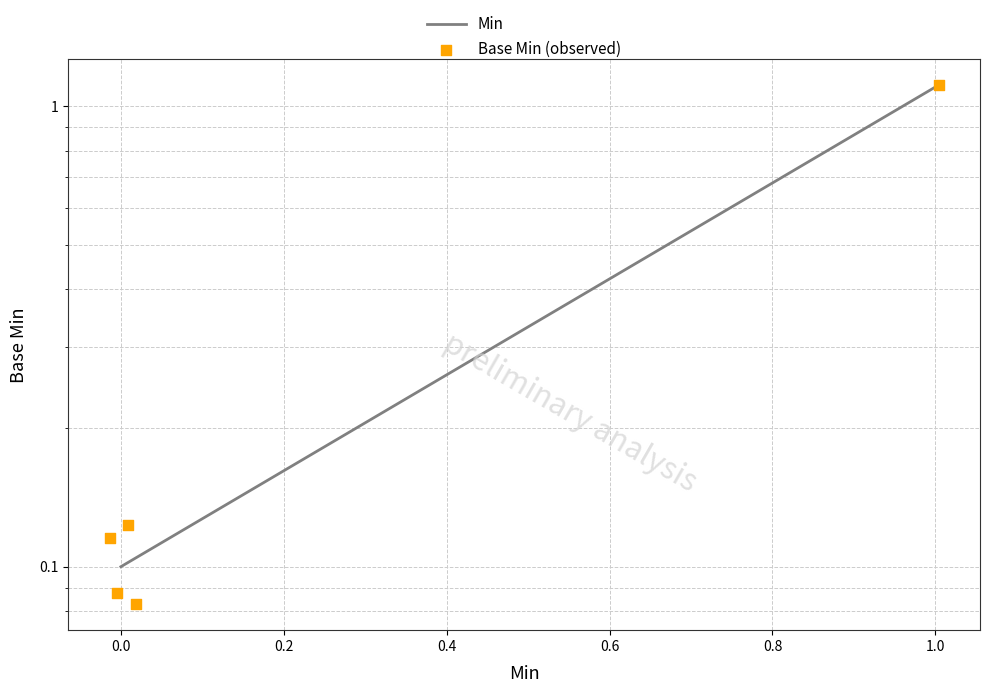

At how many categories does at least one series exceed 0?

5